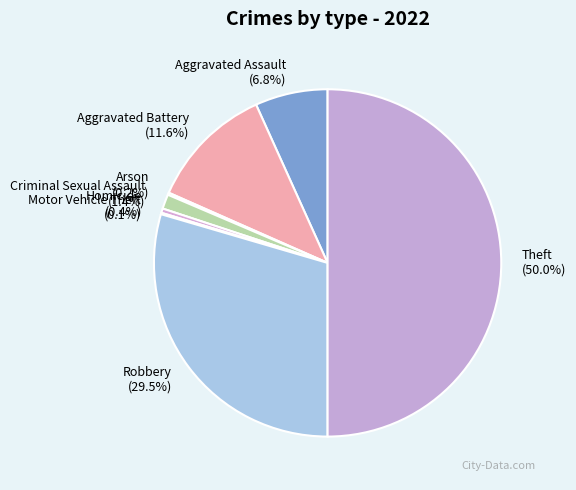

What portion of the pie excludes Theft (50.0%)?

50.0%